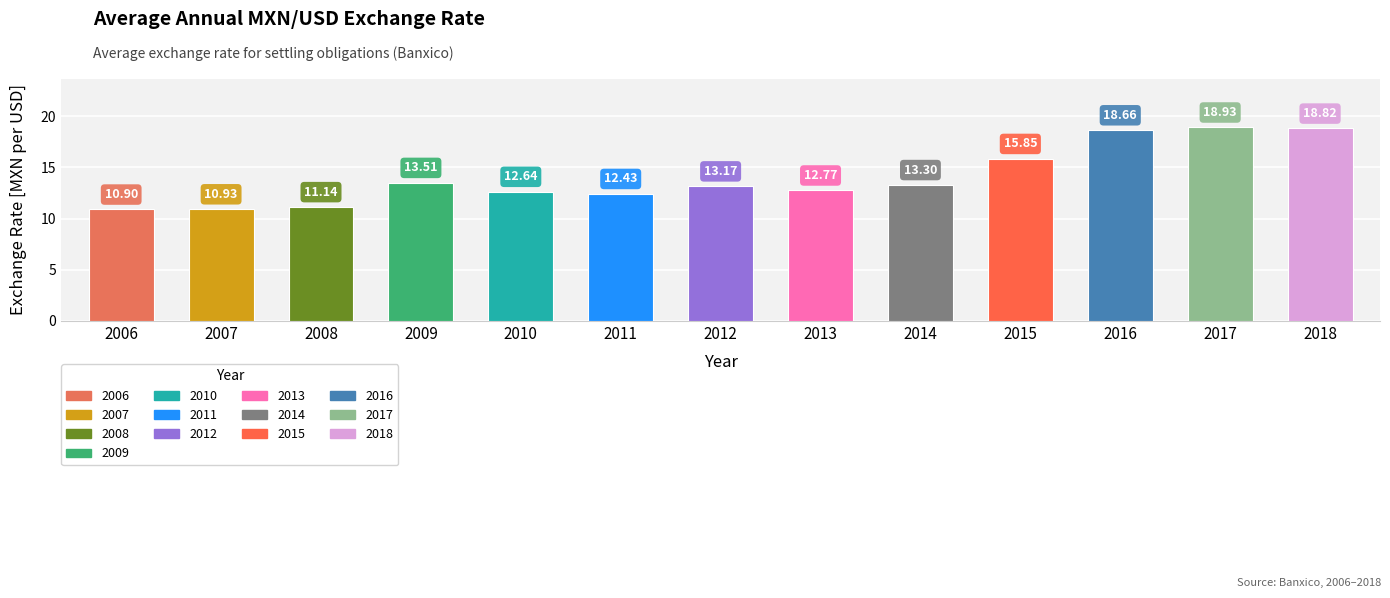

Approximately how many times larger is the value at 2011 compared to 2017?

0.7